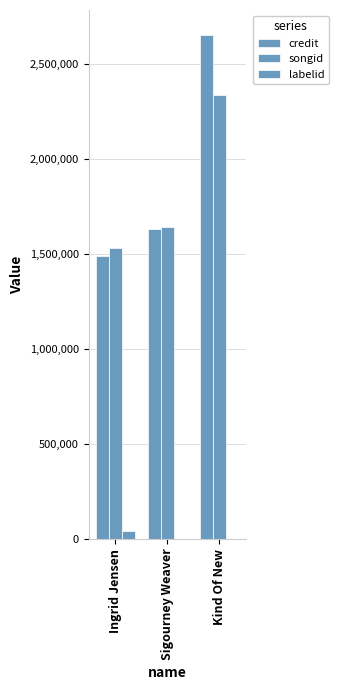

How many groups of bars are there?

3